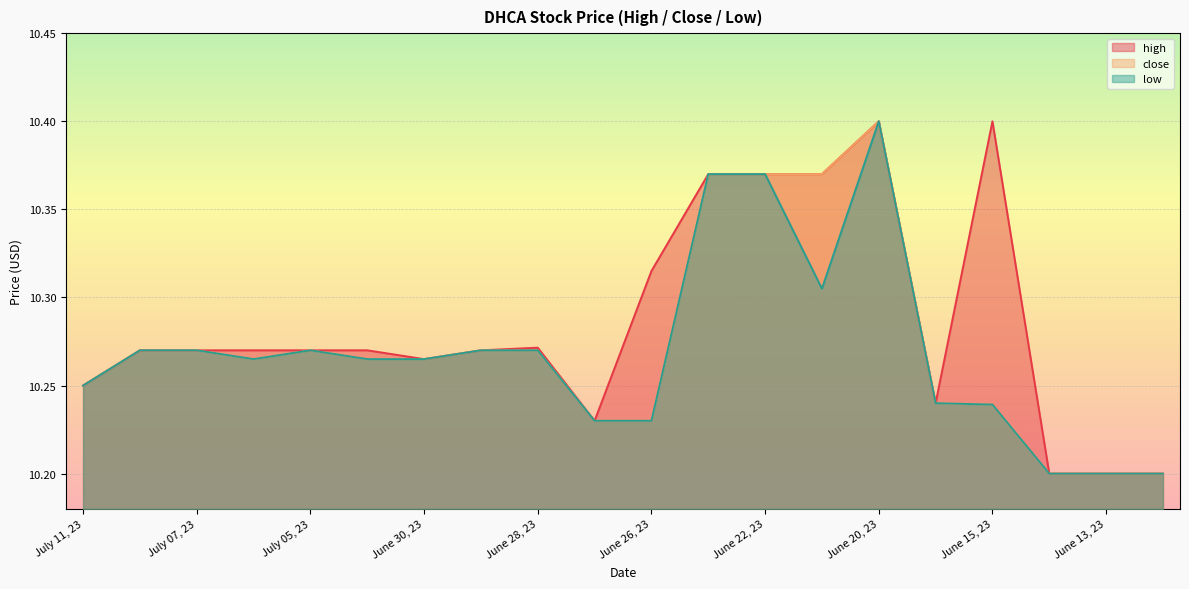

Between June 27, 23 and June 23, 23, which series saw the biggest shift?

high